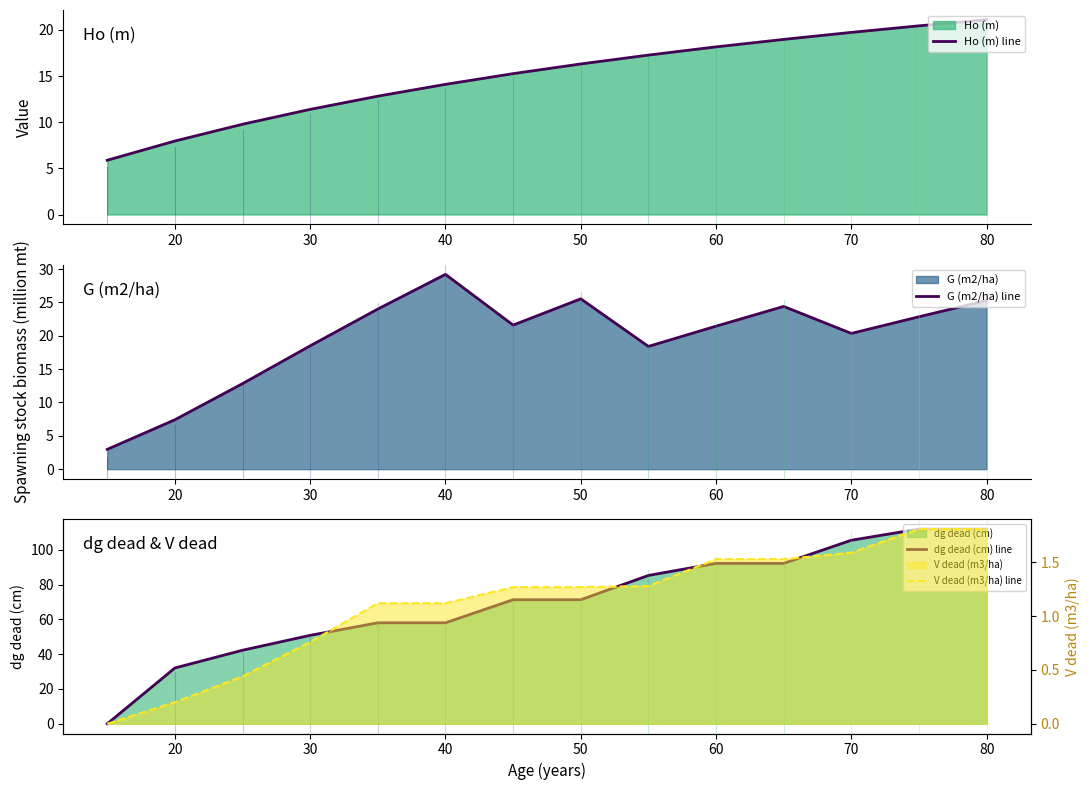

How many intersections are there between G (m2/ha) line and dg dead (cm) line?

1